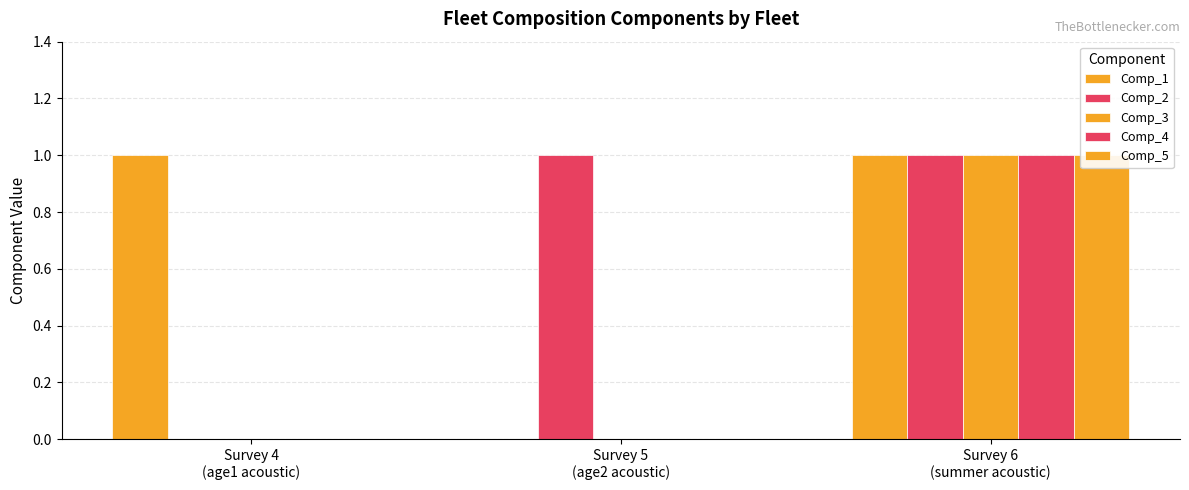

Rank the categories by Comp_5 value from lowest to highest.

Survey 4
(age1 acoustic), Survey 5
(age2 acoustic), Survey 6
(summer acoustic)